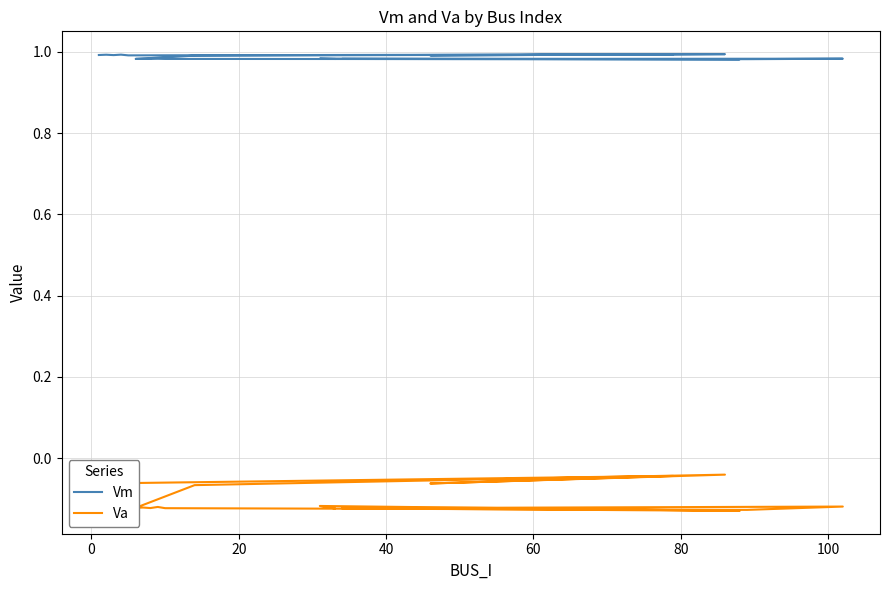

How many interior local valleys does the Vm series have?

7